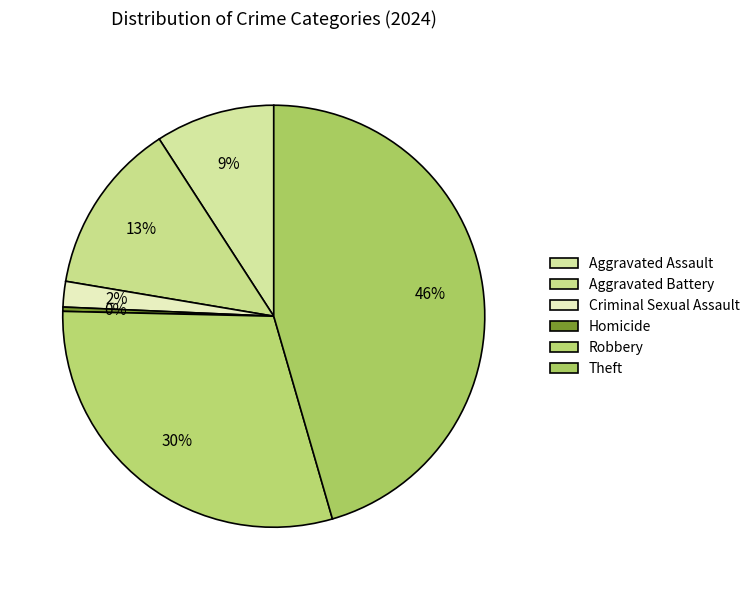

What percentage is the Robbery slice, to the nearest percent?

30%